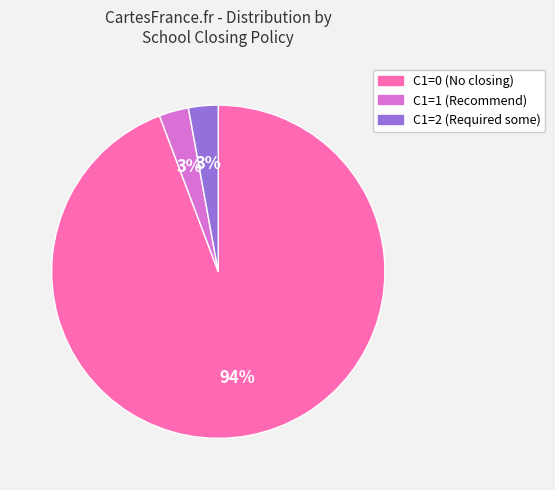

Which category has the biggest portion of the pie?

C1=0 (No closing)